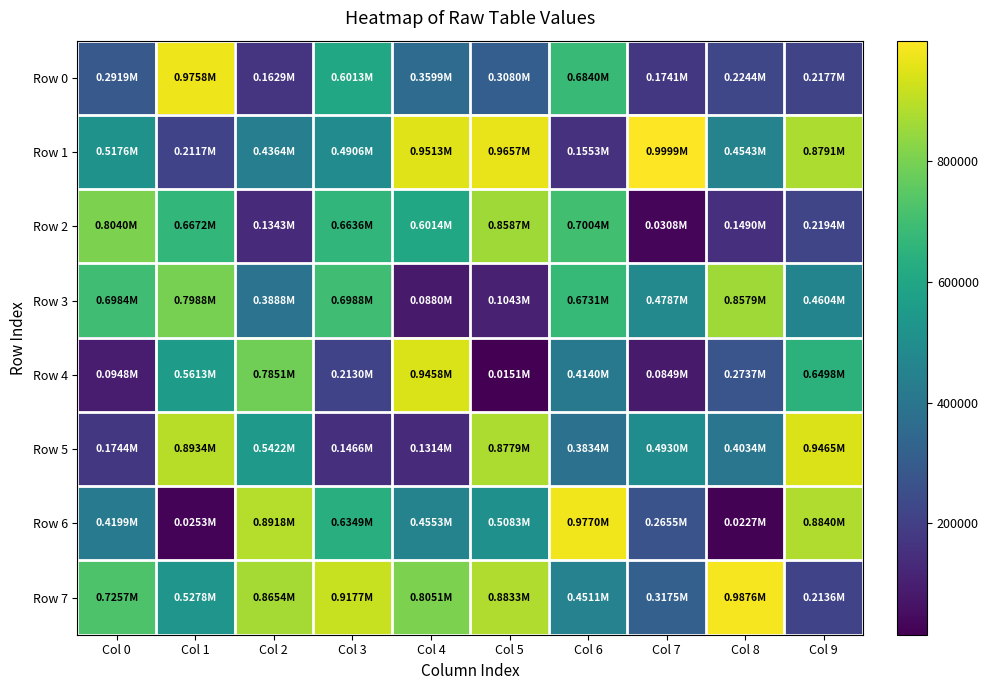

Reading left to right, what are all the values shown in this chart?

Row 0: Col 0=291936	Col 1=975811	Col 2=162911	Col 3=601333	Col 4=359939	Col 5=308030	Col 6=684025	Col 7=174088	Col 8=224390	Col 9=217675
Row 1: Col 0=517588	Col 1=211683	Col 2=436381	Col 3=490607	Col 4=951270	Col 5=965723	Col 6=155325	Col 7=999865	Col 8=454269	Col 9=879053
Row 2: Col 0=803992	Col 1=667225	Col 2=134311	Col 3=663565	Col 4=601378	Col 5=858740	Col 6=700374	Col 7=30801	Col 8=148958	Col 9=219390
Row 3: Col 0=698448	Col 1=798771	Col 2=388842	Col 3=698847	Col 4=87996	Col 5=104339	Col 6=673064	Col 7=478710	Col 8=857894	Col 9=460419
Row 4: Col 0=94835	Col 1=561296	Col 2=785063	Col 3=213026	Col 4=945845	Col 5=15136	Col 6=414037	Col 7=84889	Col 8=273709	Col 9=649794
Row 5: Col 0=174388	Col 1=893389	Col 2=542244	Col 3=146593	Col 4=131400	Col 5=877859	Col 6=383363	Col 7=493000	Col 8=403355	Col 9=946471
Row 6: Col 0=419894	Col 1=25344	Col 2=891830	Col 3=634944	Col 4=455293	Col 5=508338	Col 6=976969	Col 7=265492	Col 8=22697	Col 9=884024
Row 7: Col 0=725733	Col 1=527751	Col 2=865378	Col 3=917719	Col 4=805070	Col 5=883314	Col 6=451066	Col 7=317521	Col 8=987607	Col 9=213631